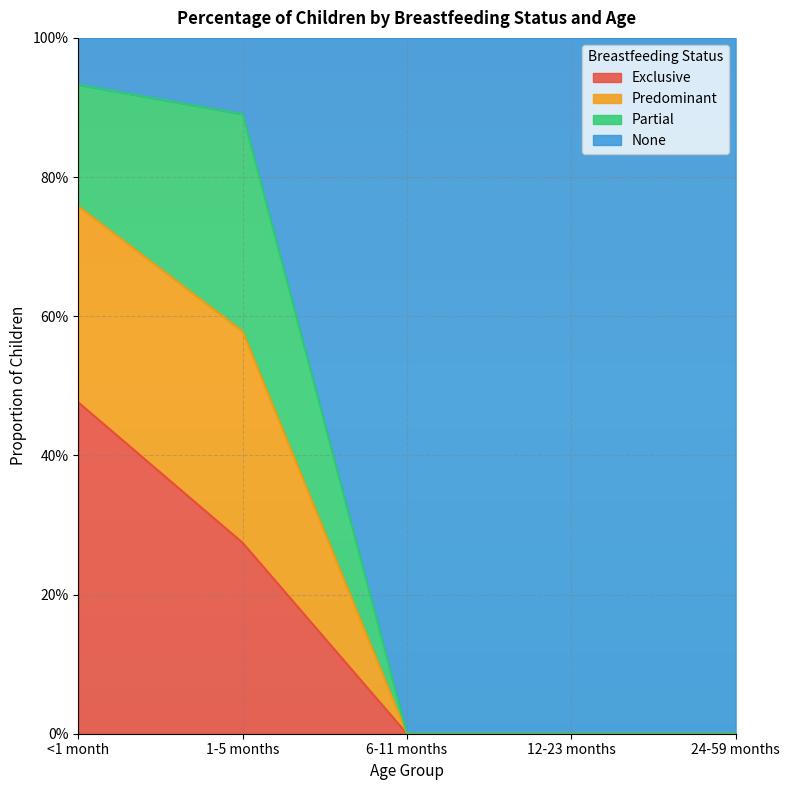

At which label is Predominant closest to 0?

6-11 months